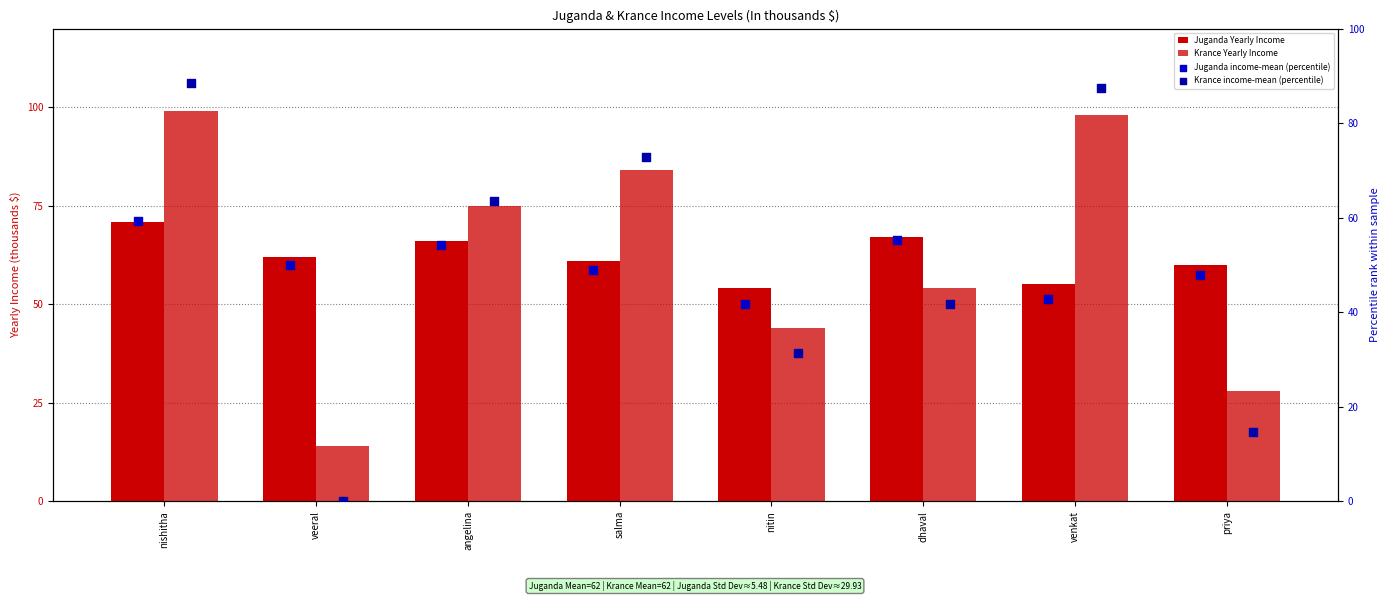

At how many categories does at least one series exceed 47?

8